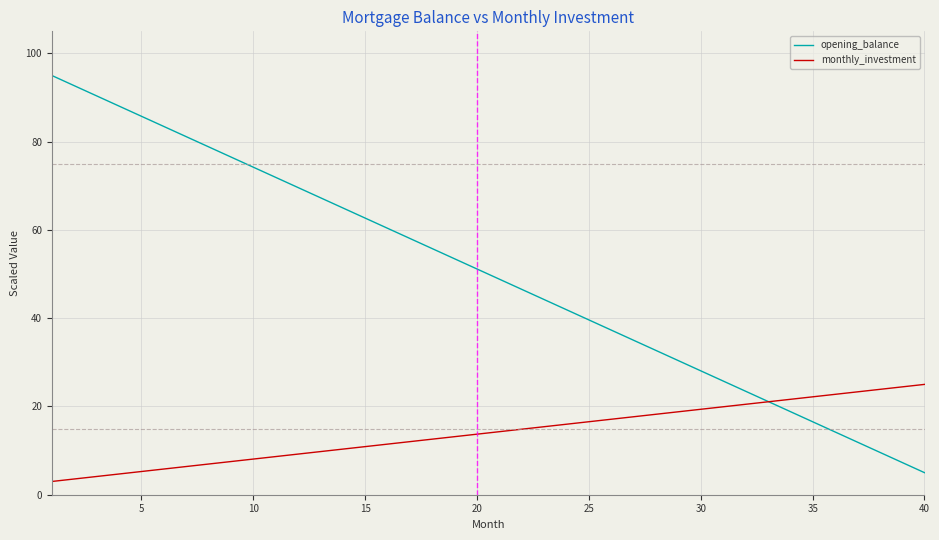

True or false: opening_balance and monthly_investment cross at least once.

True